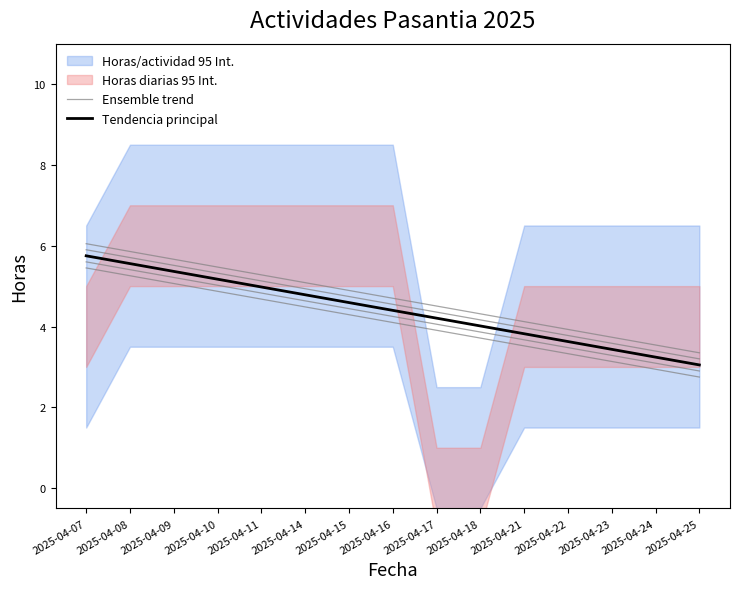

Is this an area chart (filled region under the line)?

No